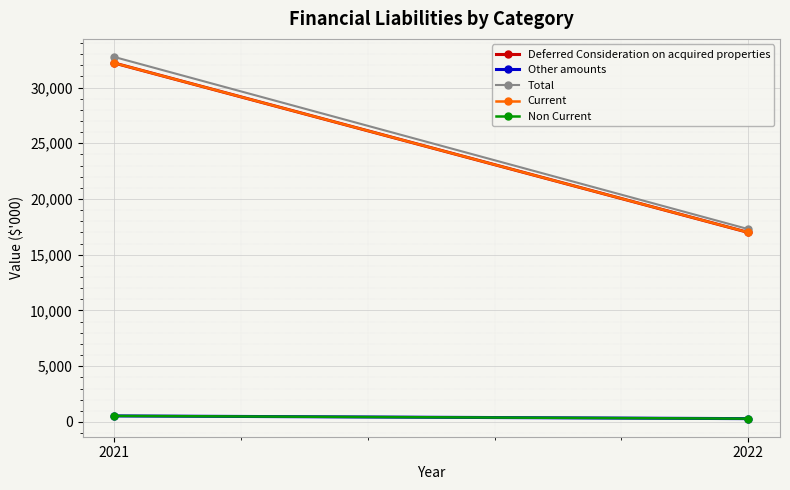

At how many categories does at least one series exceed 11337?

2